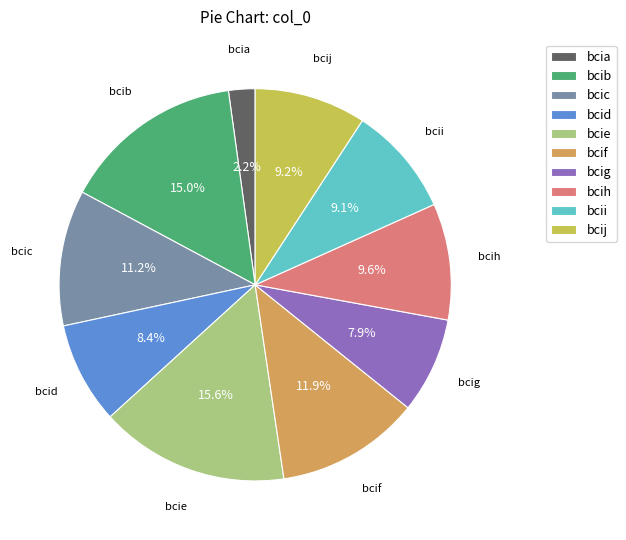

Does bcig account for over 50% of the chart?

No